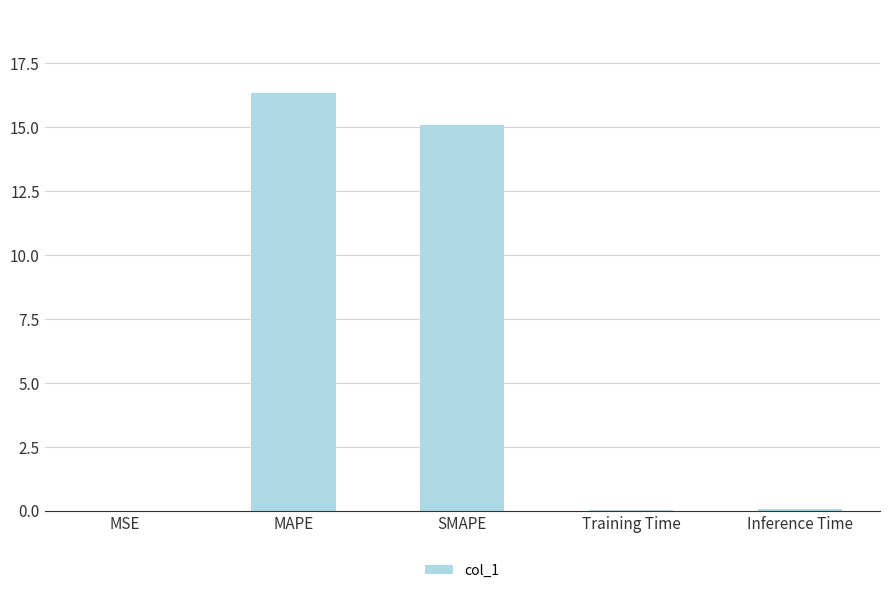

Where is the data nearest to the value 8?

SMAPE